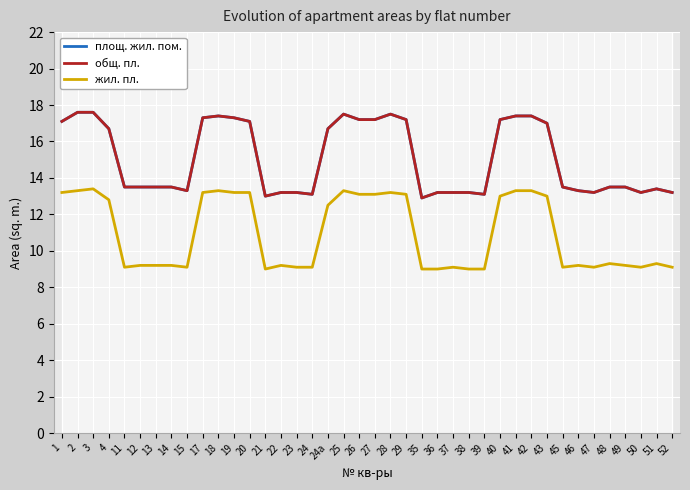

What is the value of the жил. пл. point at the 19th from the left?

13.3